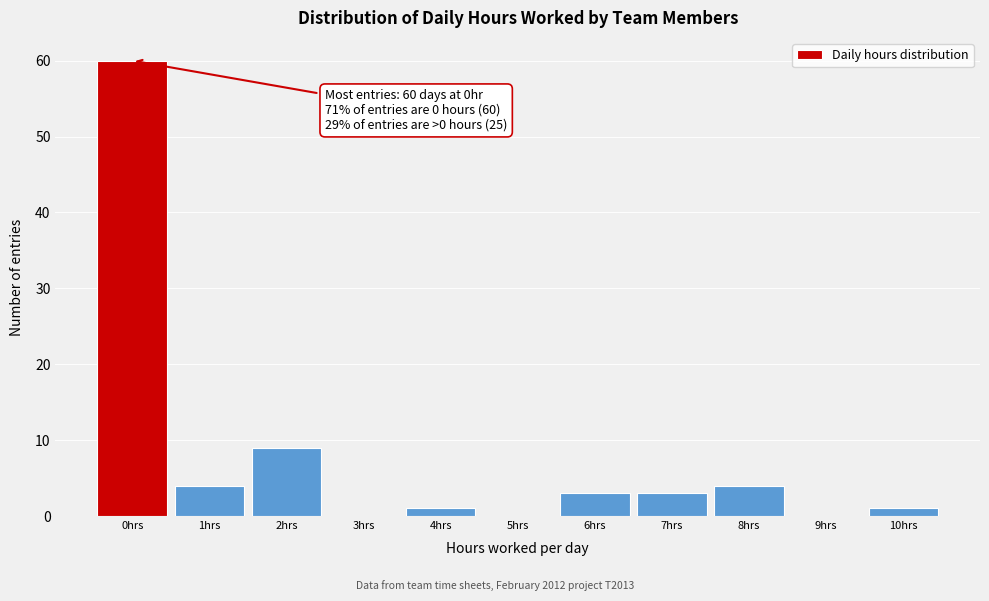

Reading left to right, transcribe all the data shown in this chart.

0hrs=60	1hrs=4	2hrs=9	3hrs=0	4hrs=1	5hrs=0	6hrs=3	7hrs=3	8hrs=4	9hrs=0	10hrs=1